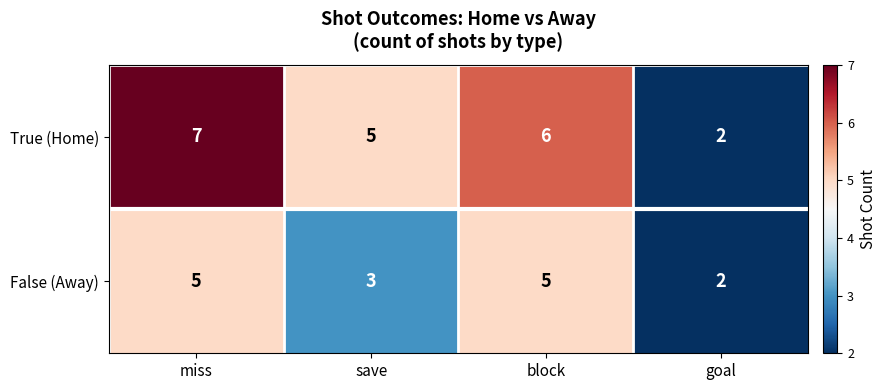

The False (Away) series shows 7 at block. True or false?

False